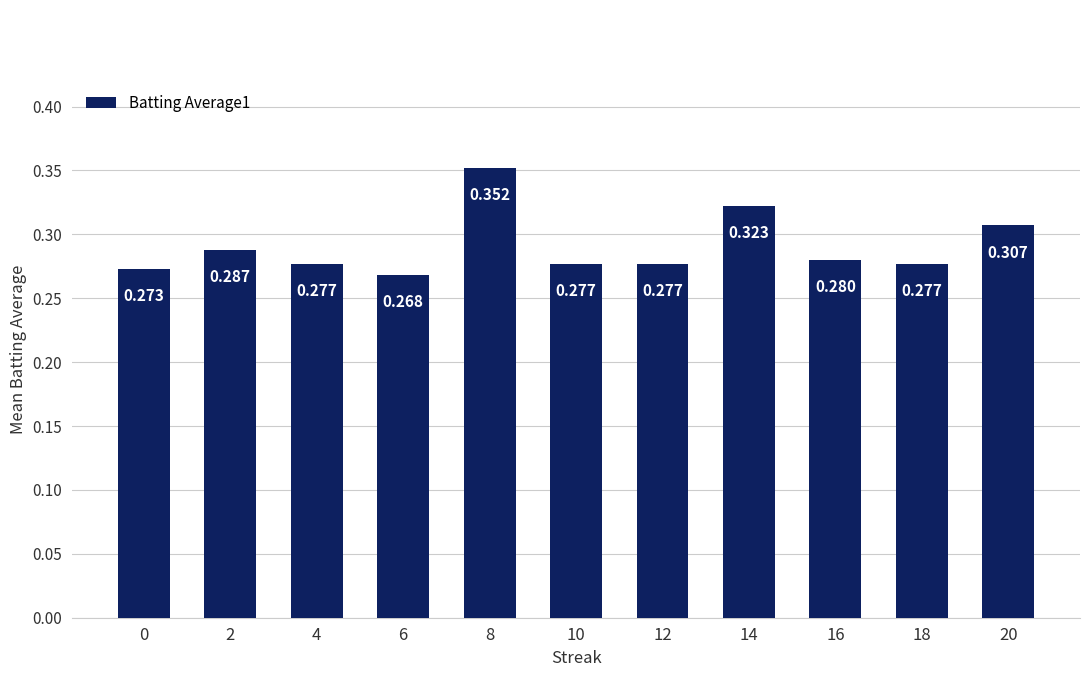

Count the number of data series in this chart.

1